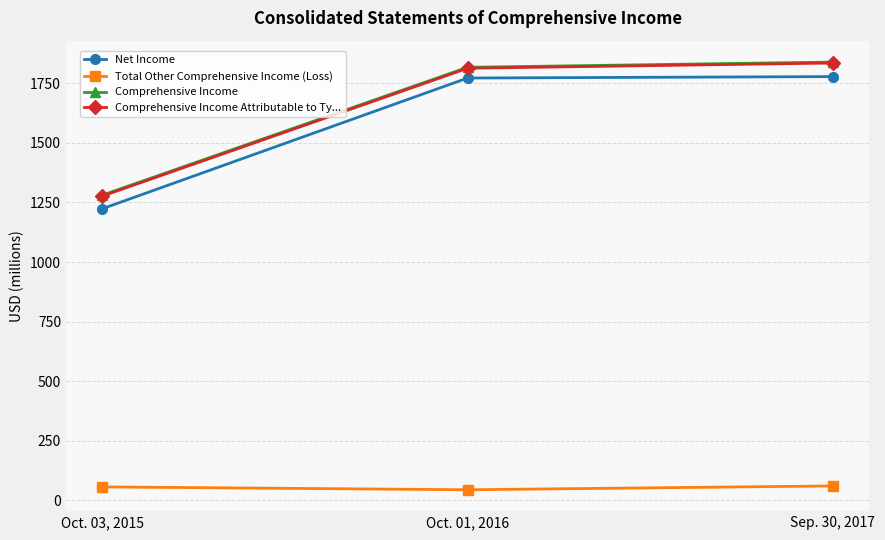

At how many categories does at least one series exceed 1183?

3